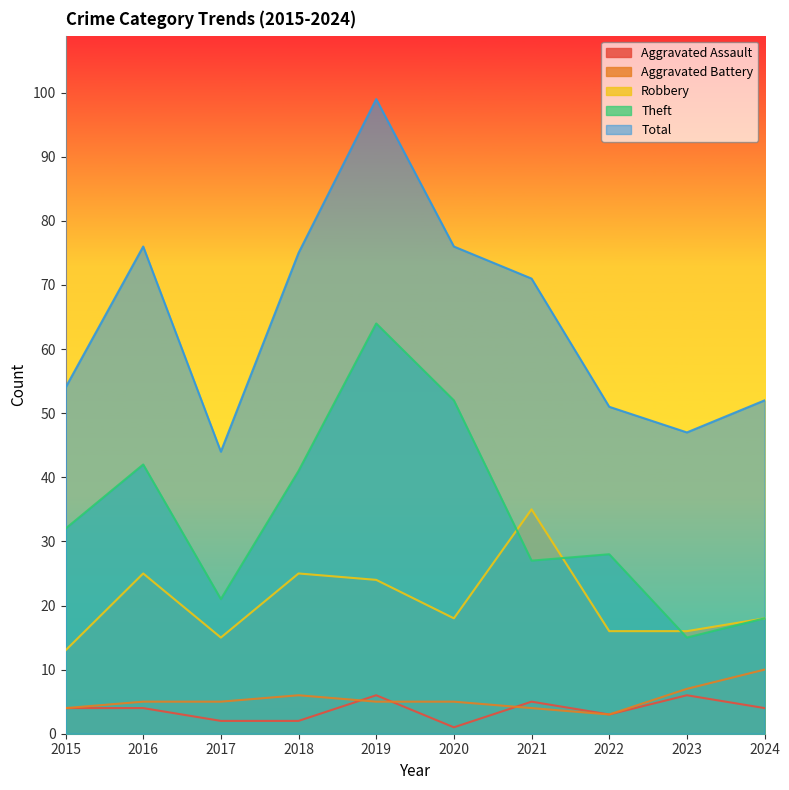

What is the maximum value shown in the chart?

99